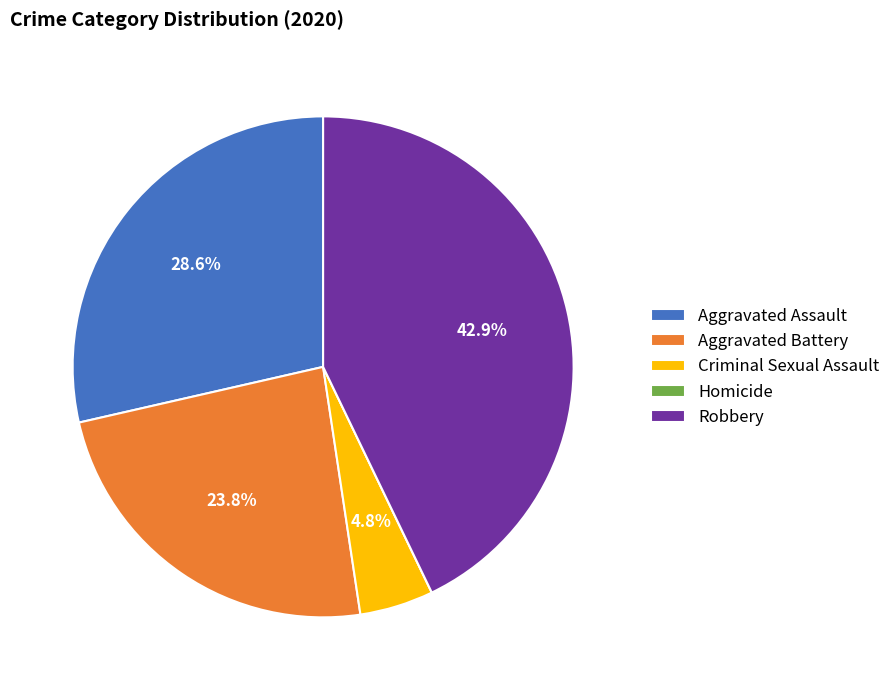

Which has a higher value, Aggravated Battery or Robbery?

Robbery